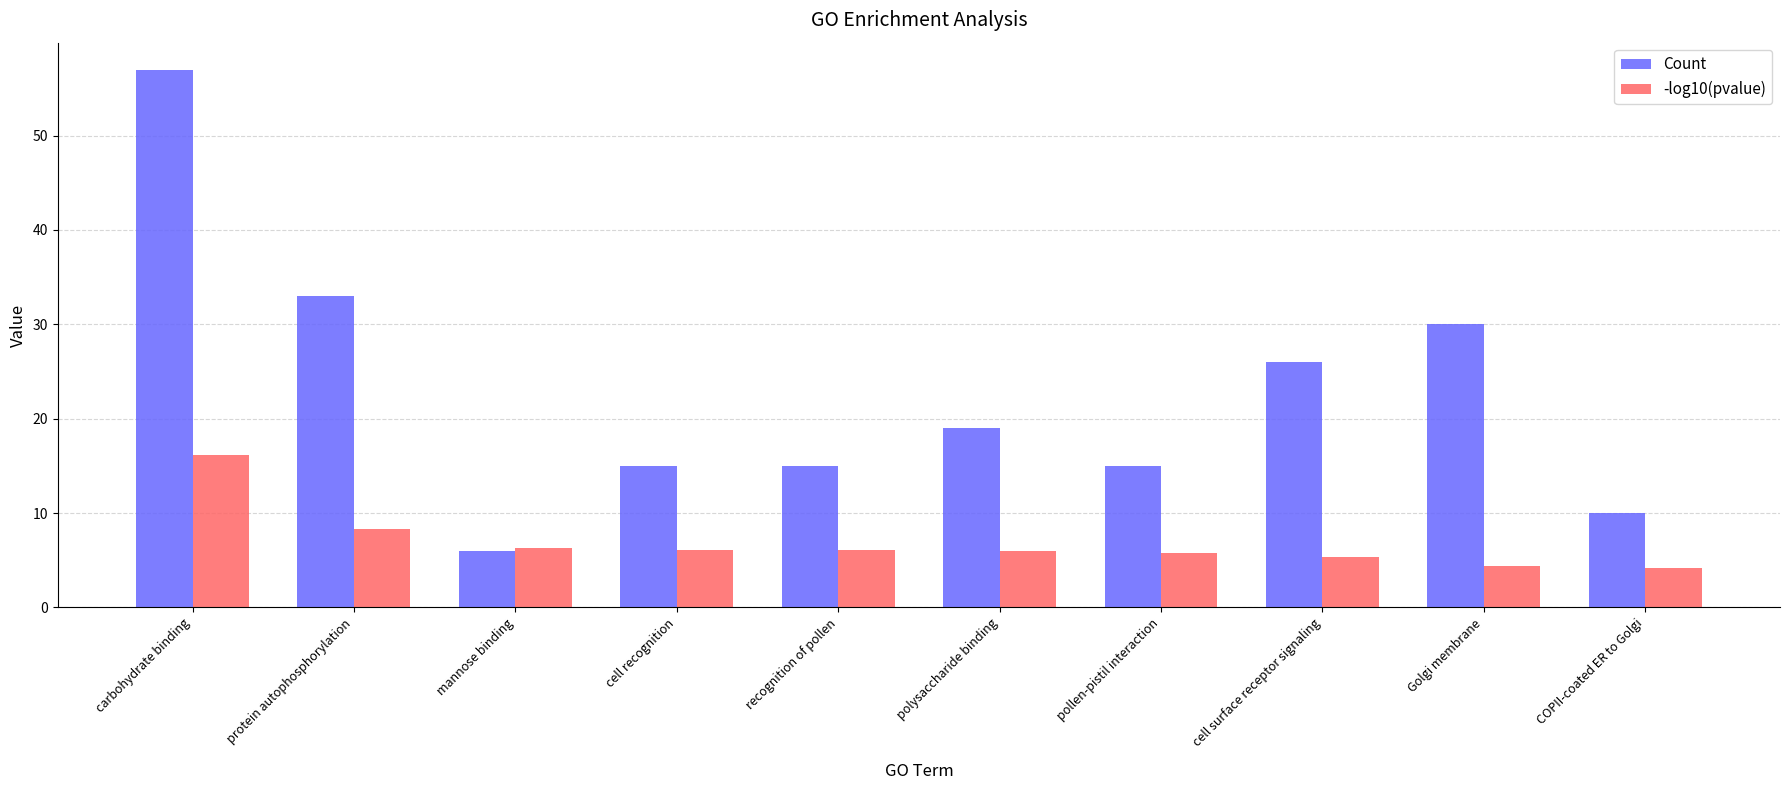

How many groups of bars are there?

10